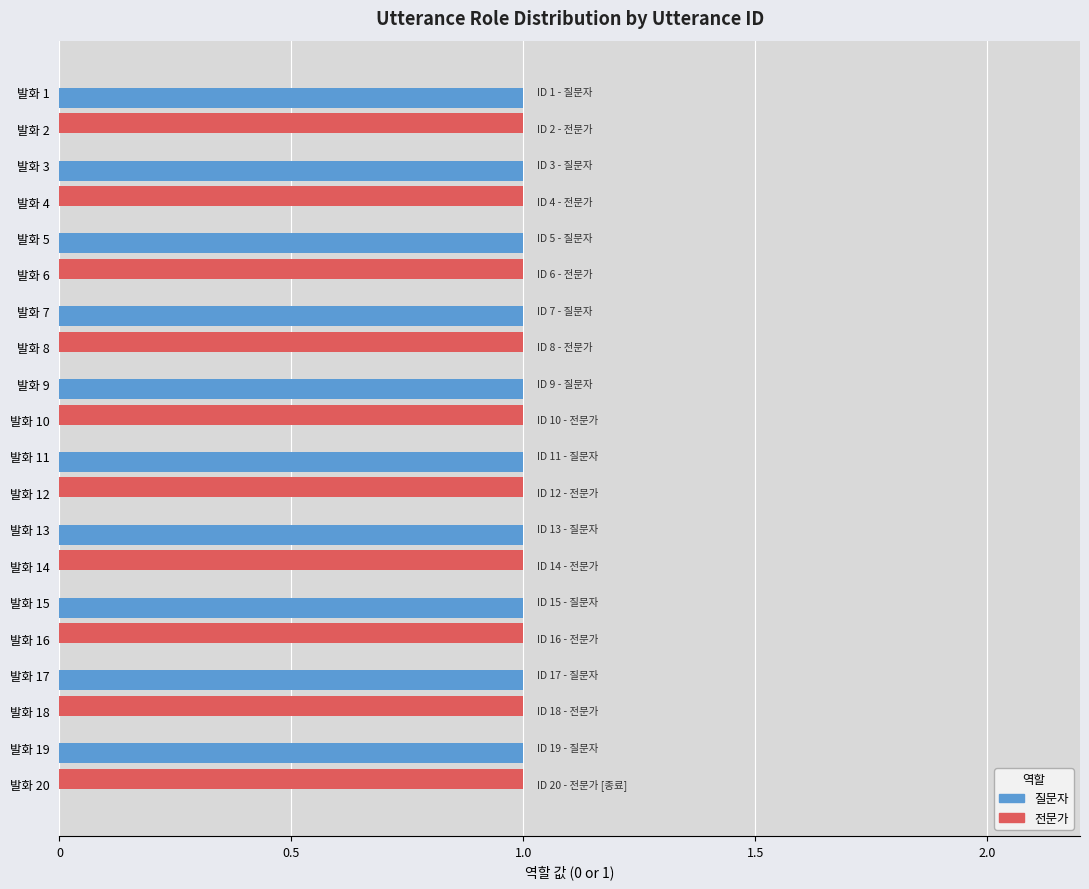

The value of 전문가 at 발화 3 is -1. True or false?

False